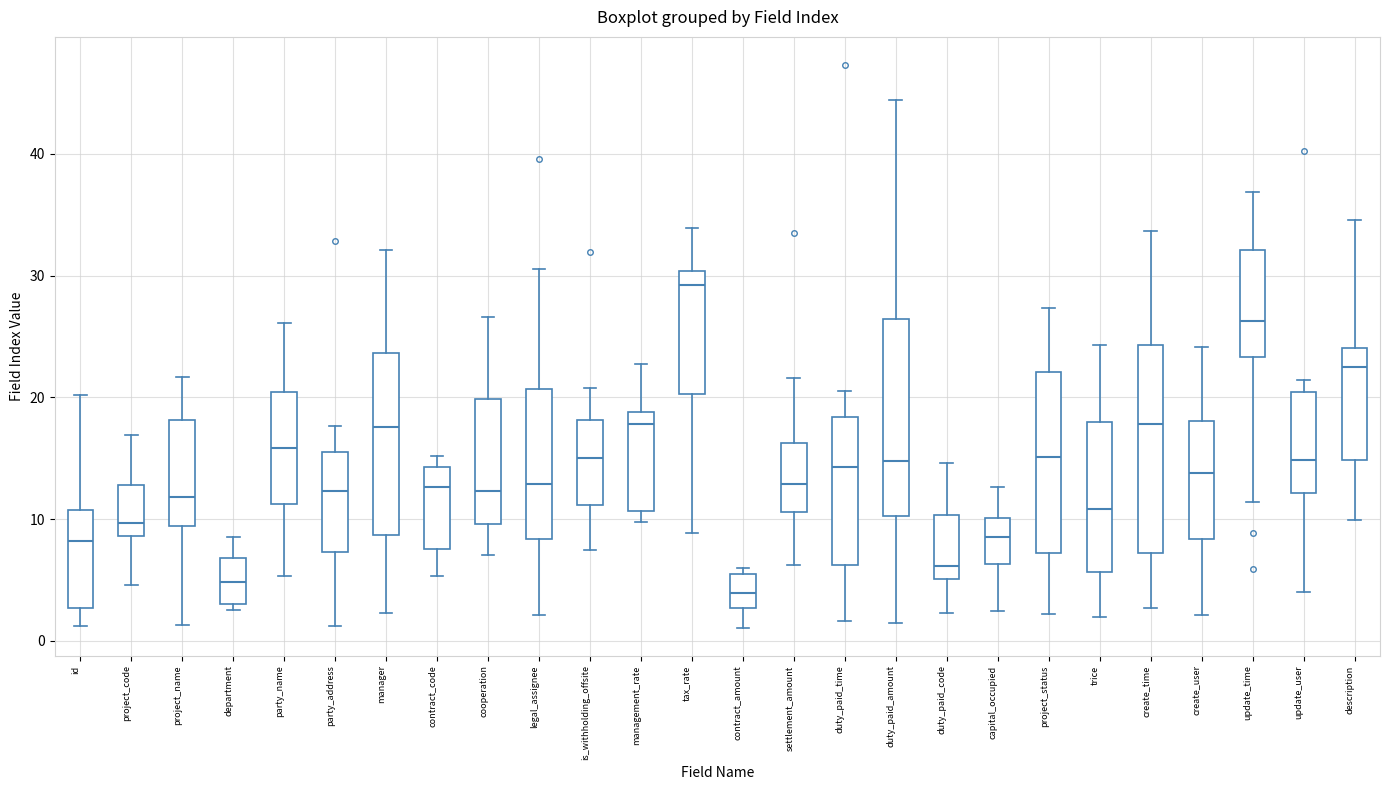

Where is the lower edge of the box for party_address on the y-axis? The values are not printed on the chart, so give them approximately, as read against the axis.

7